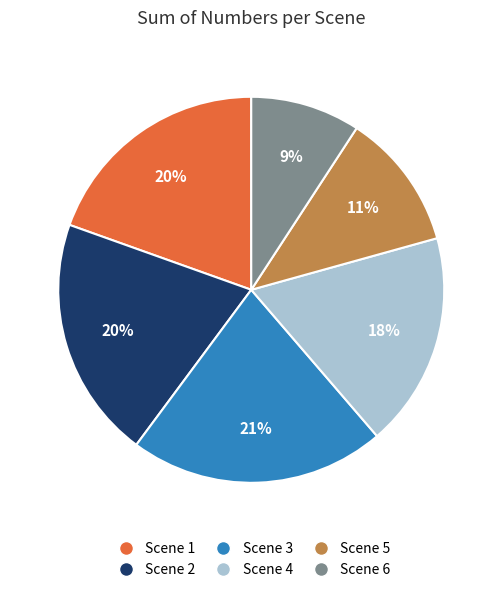

What percentage is the Scene 6 slice, to the nearest percent?

9%